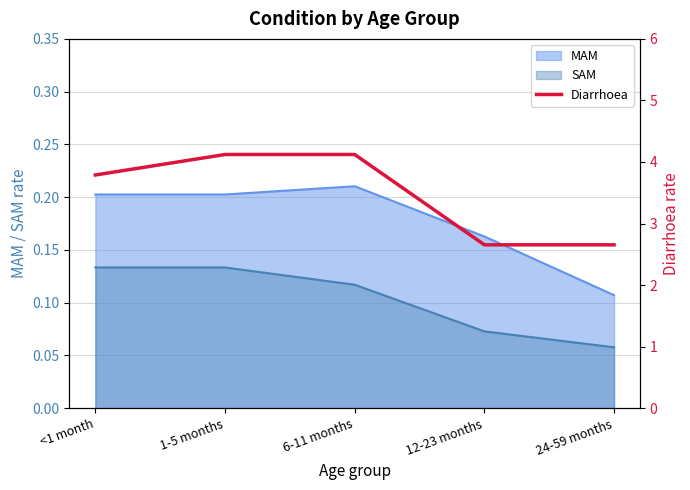

The value at 6-11 months is 4.1. True or false?

True